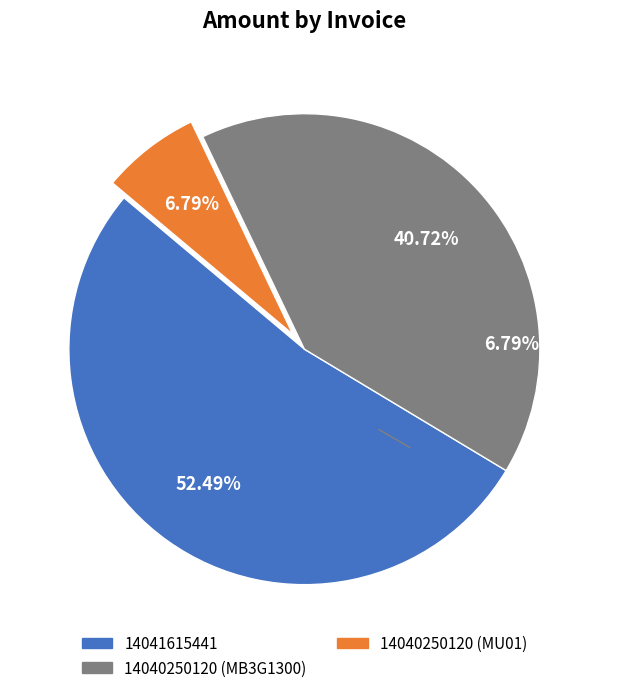

Between 14041615441 and 14040250120 (MU01), which is larger?

14041615441